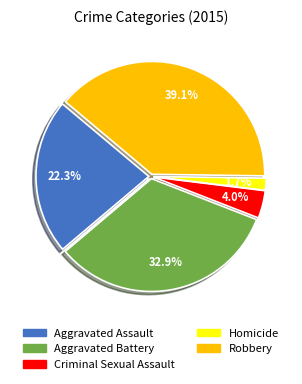

Is the sum of Robbery and Aggravated Assault greater than half?

Yes